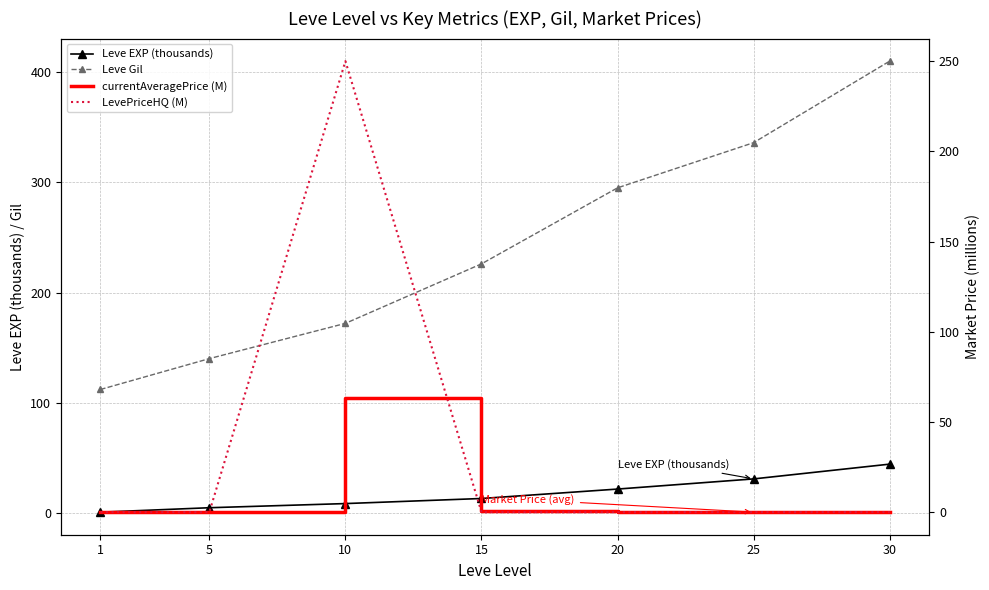

Which series ends up on top after the final intersection of LevePriceHQ (M) and Leve Gil?

Leve Gil